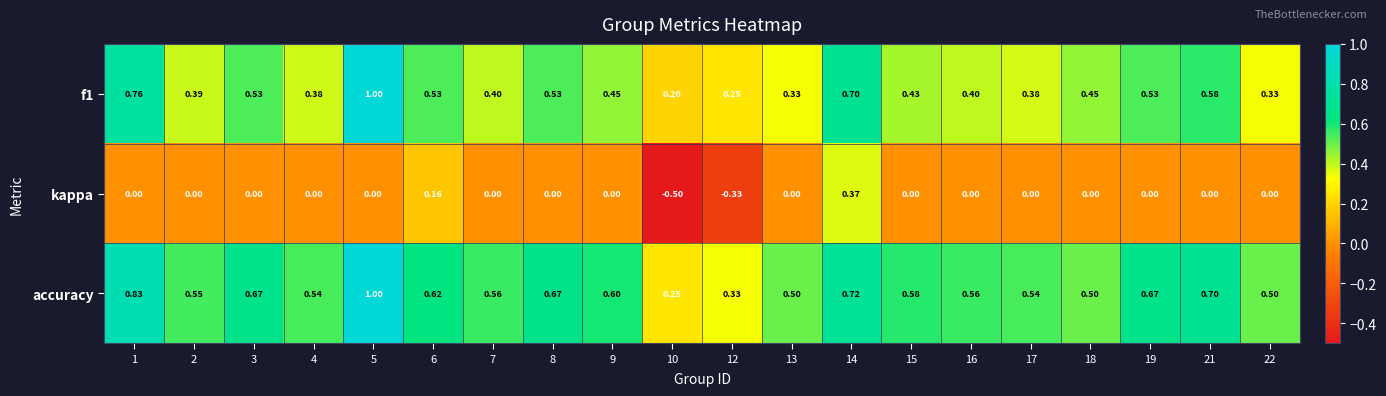

Between 6 and 18, which series saw the biggest shift?

kappa